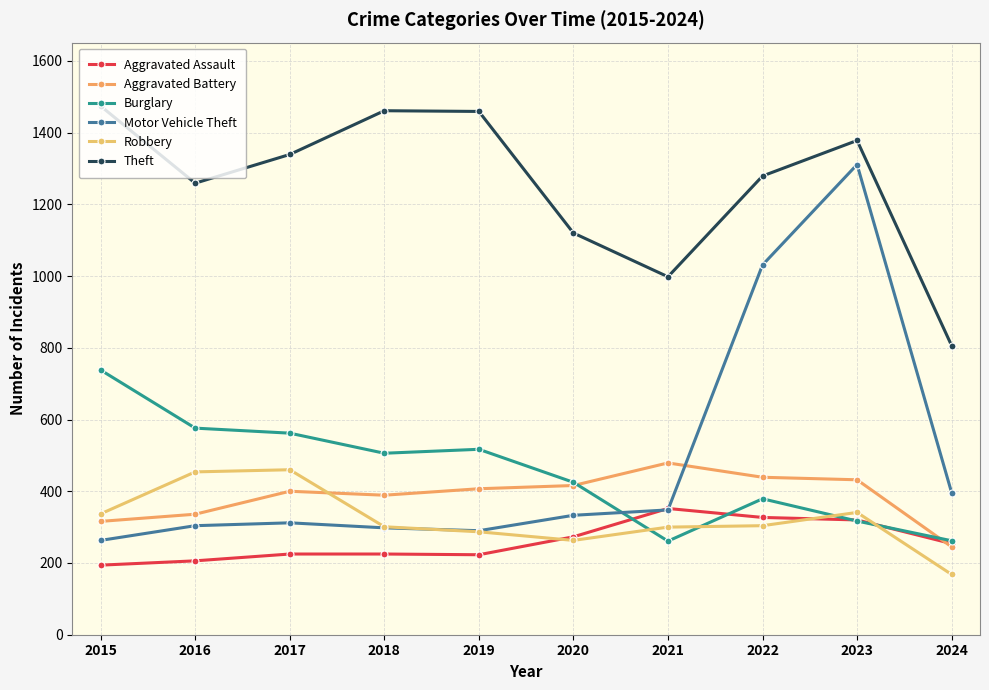

Does the chart have visible grid lines?

Yes